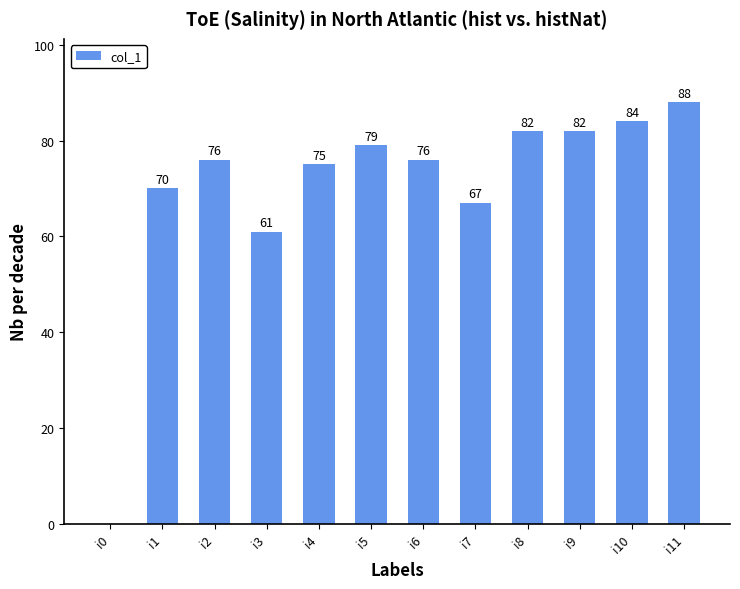

True or false: the data shows 67 at i7.

True